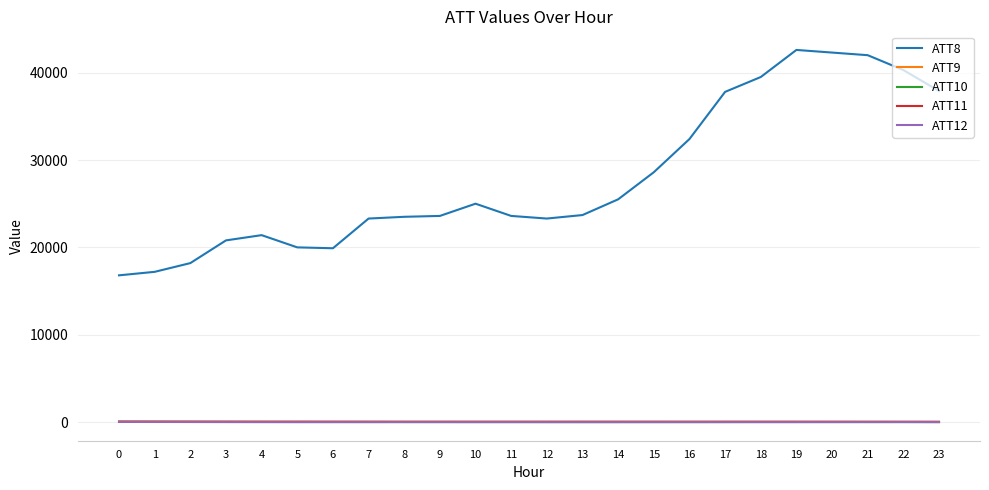

What is the sum of all ATT11 values?

918.5